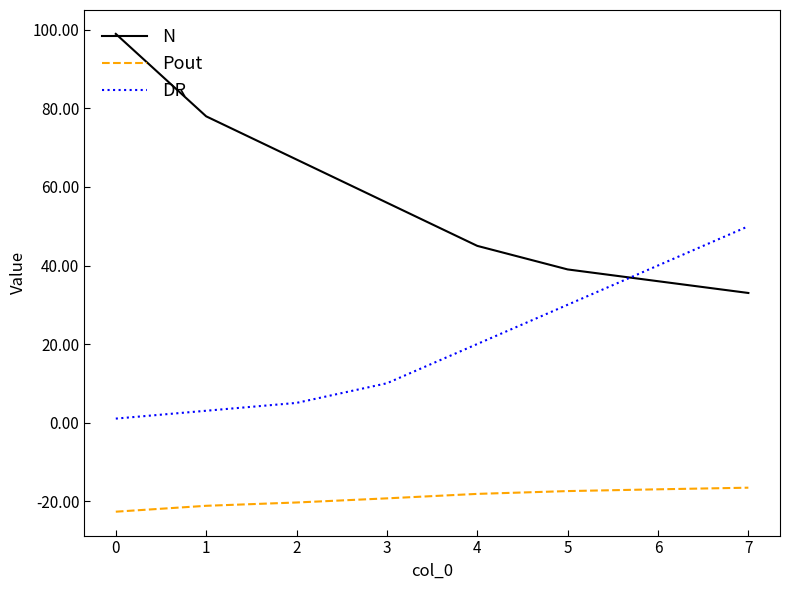

What is the difference between the DR values at 3 and 4?

10.0